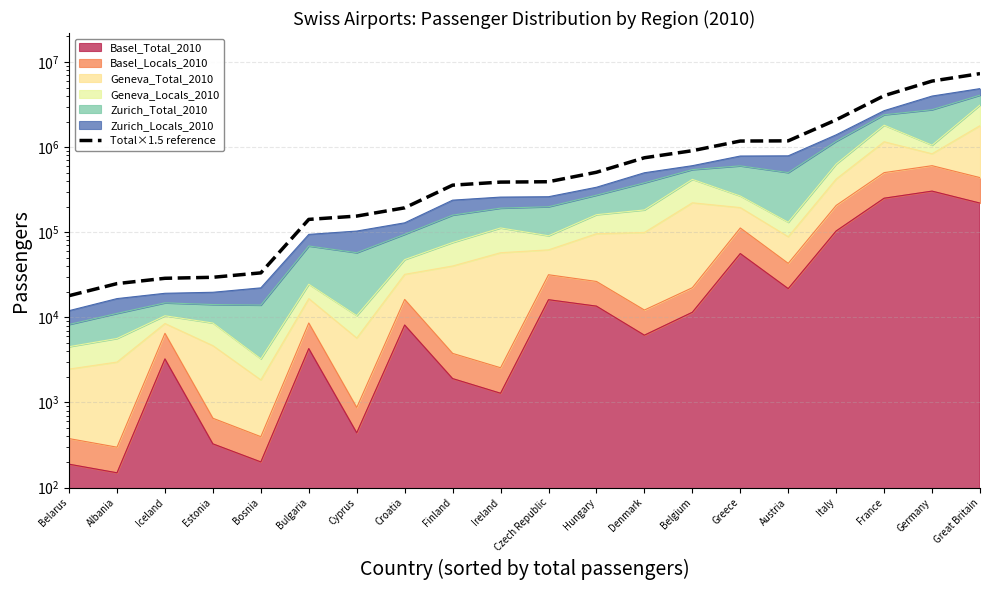

What is the smallest value displayed?

17974.5